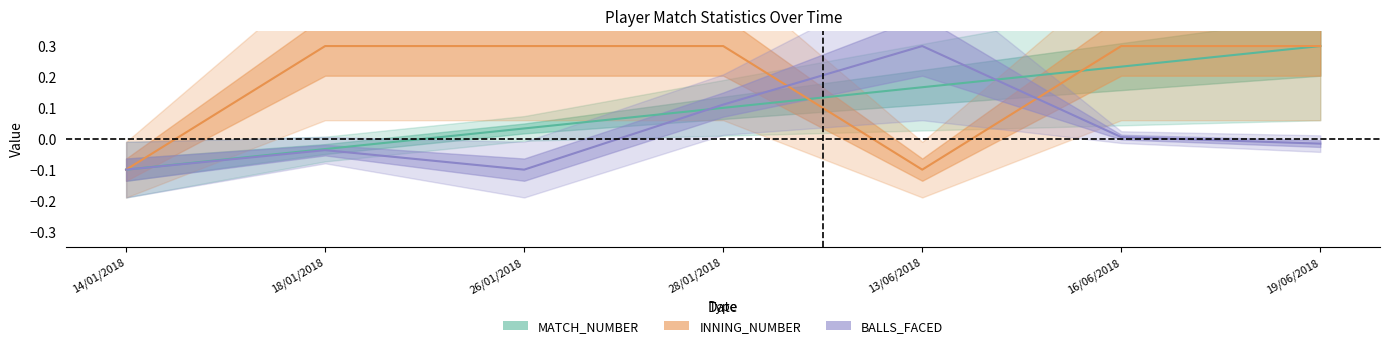

The value of INNING_NUMBER at 18/01/2018 is 0.3. True or false?

True